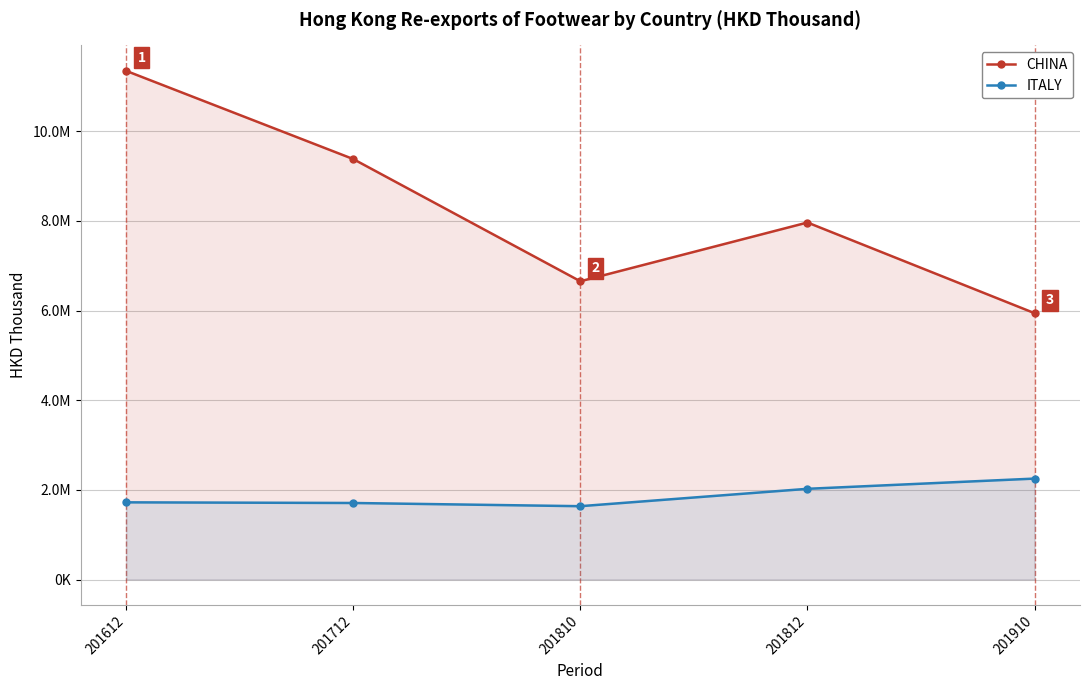

Reading left to right, what are all the values shown in this chart?

CHINA: 201612=11349169.8	201712=9381132.0	201810=6653989.8	201812=7965202.3	201910=5942022.9
ITALY: 201612=1721785.6	201712=1707223.6	201810=1635820.2	201812=2023585.9	201910=2251657.1